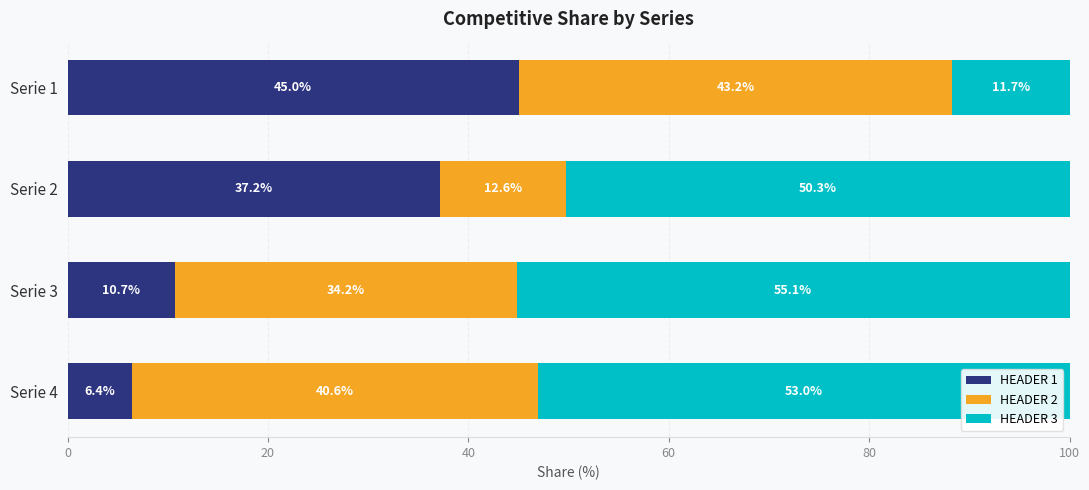

What is the lowest value of the HEADER 1 series?

6.4